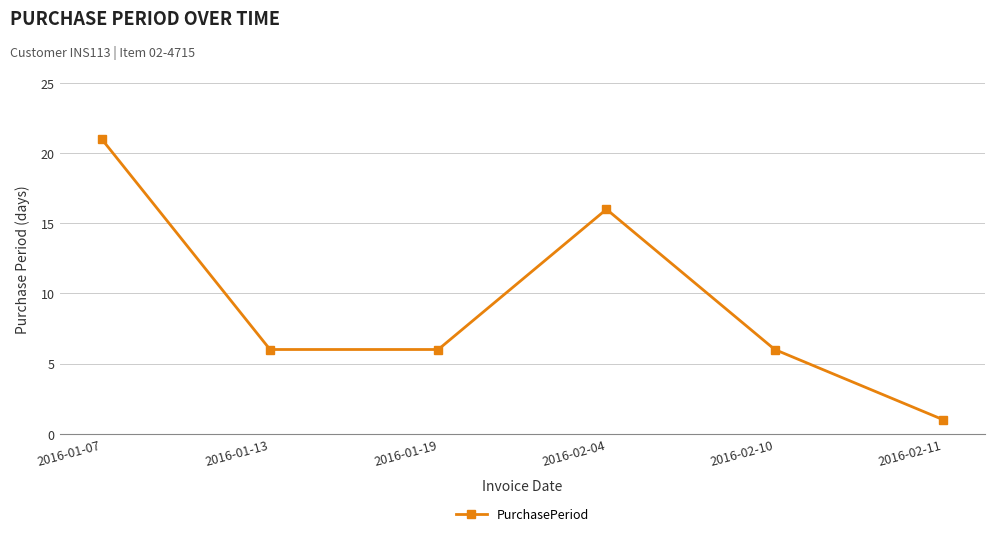

What is the label of the 1st point from the left?

2016-01-07